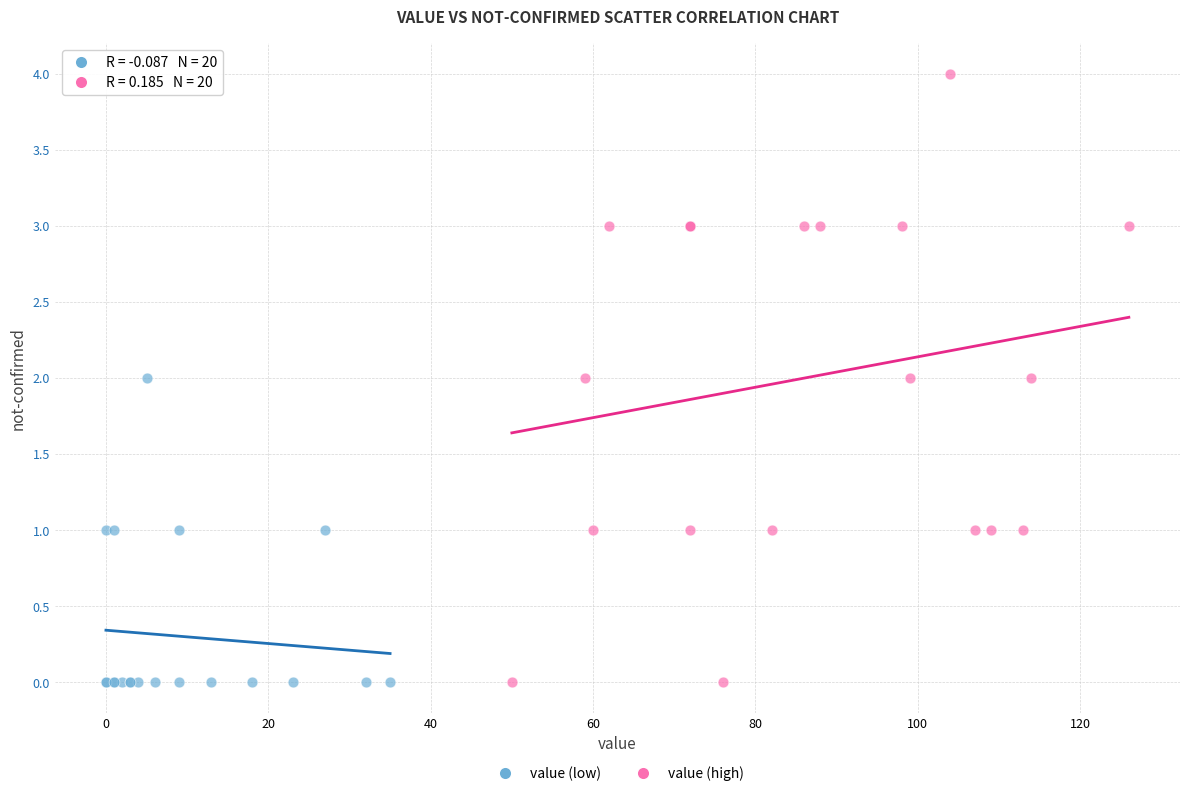

Which series reaches the maximum Y coordinate?

value (high)